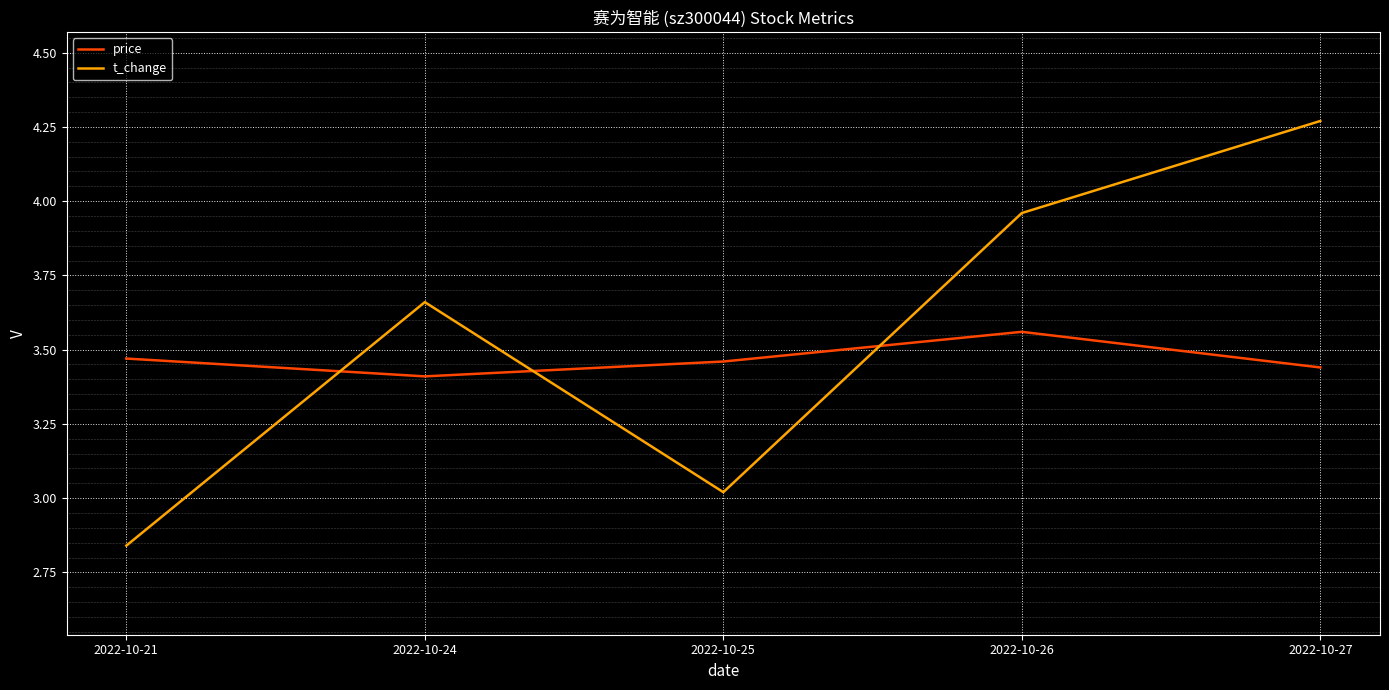

List the series in order of their overall mean, highest first.

t_change, price